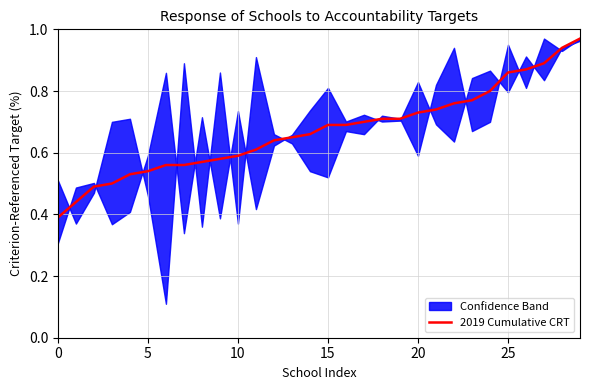

The chart shows a value of 0.5 at 17. True or false?

False